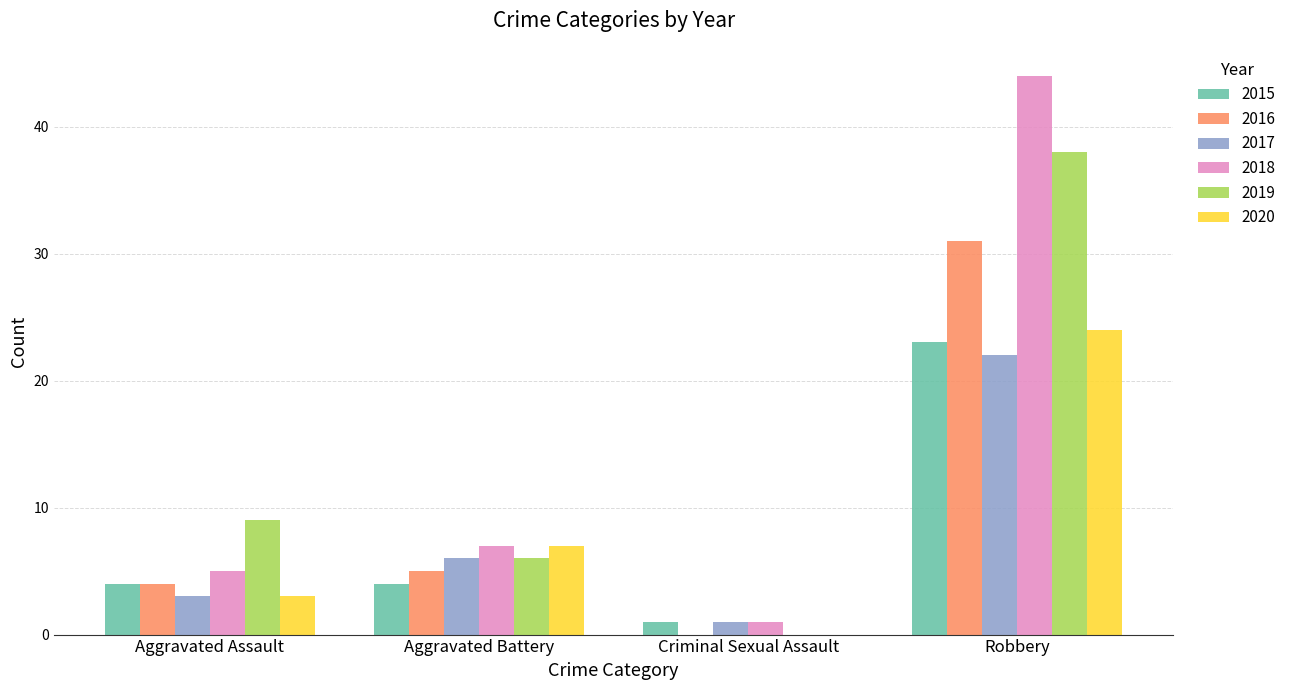

Where is 2018 nearest to the value 22?

Aggravated Battery